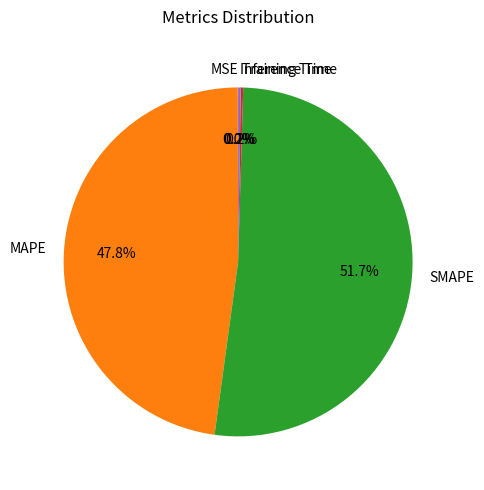

Which category has the biggest portion of the pie?

SMAPE